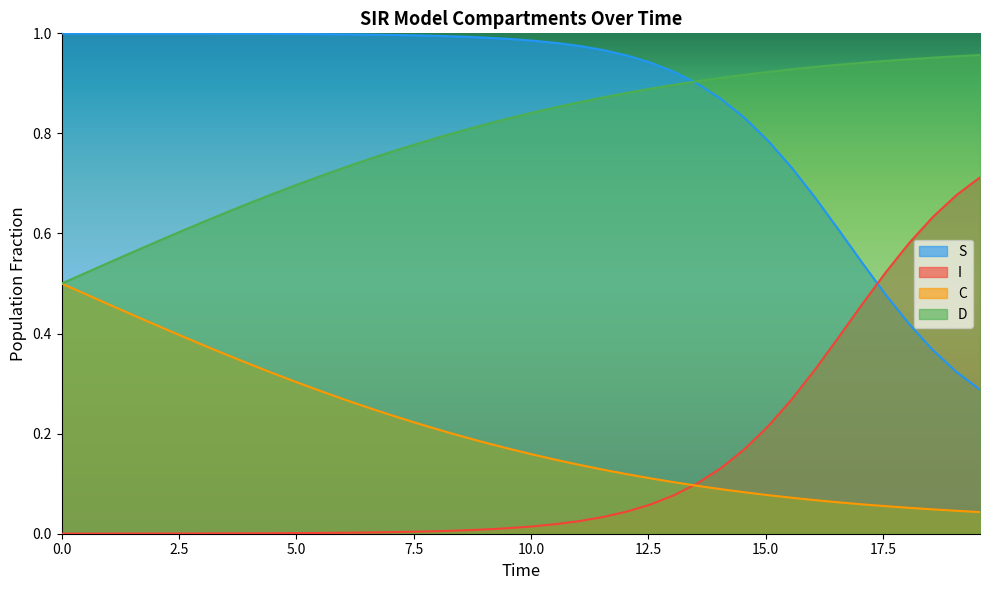

True or false: S and C intersect in this chart.

False